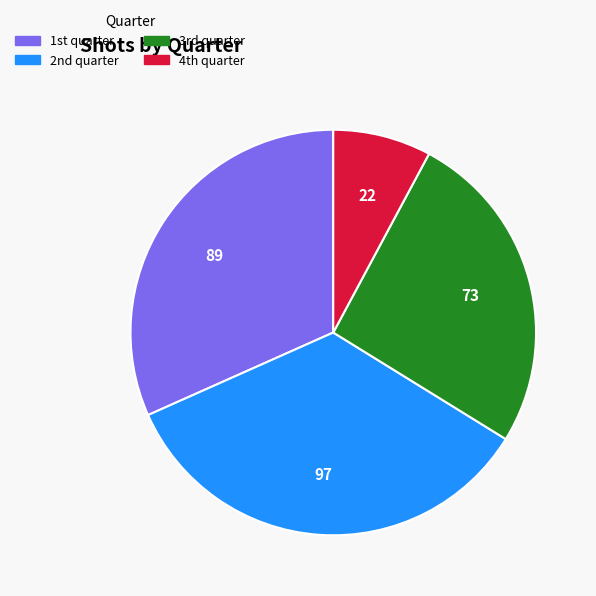

What is the largest slice in the pie chart?

2nd quarter